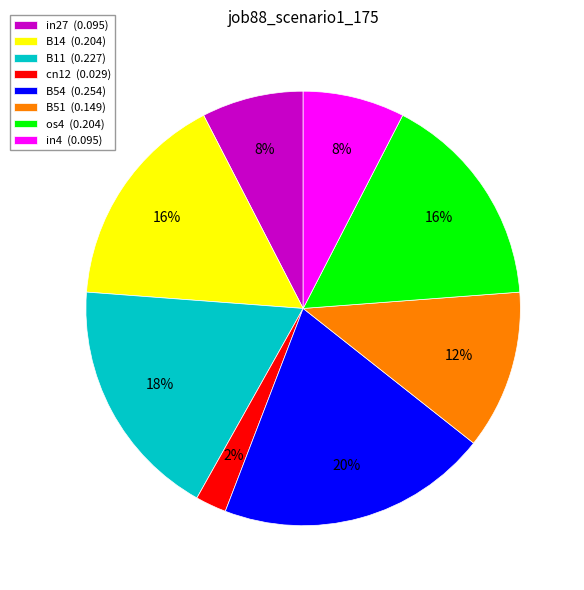

Is B14 the majority of the pie?

No